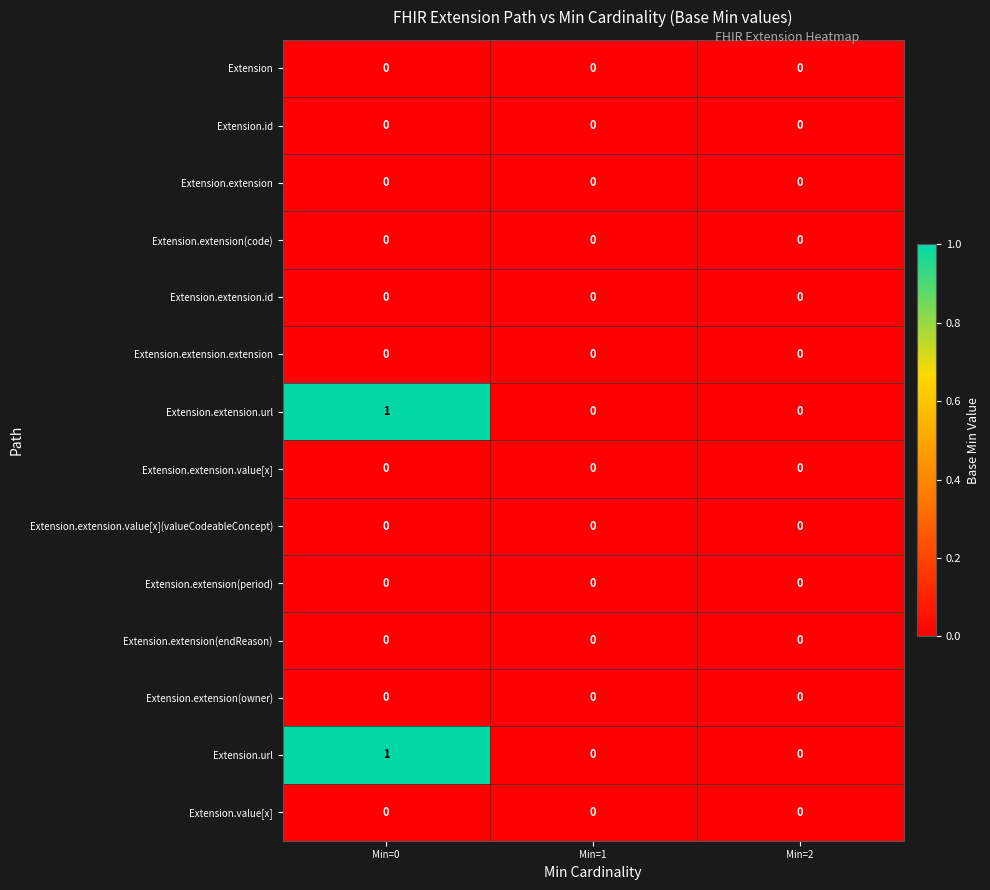

Which category has the highest value across all series?

Min=0